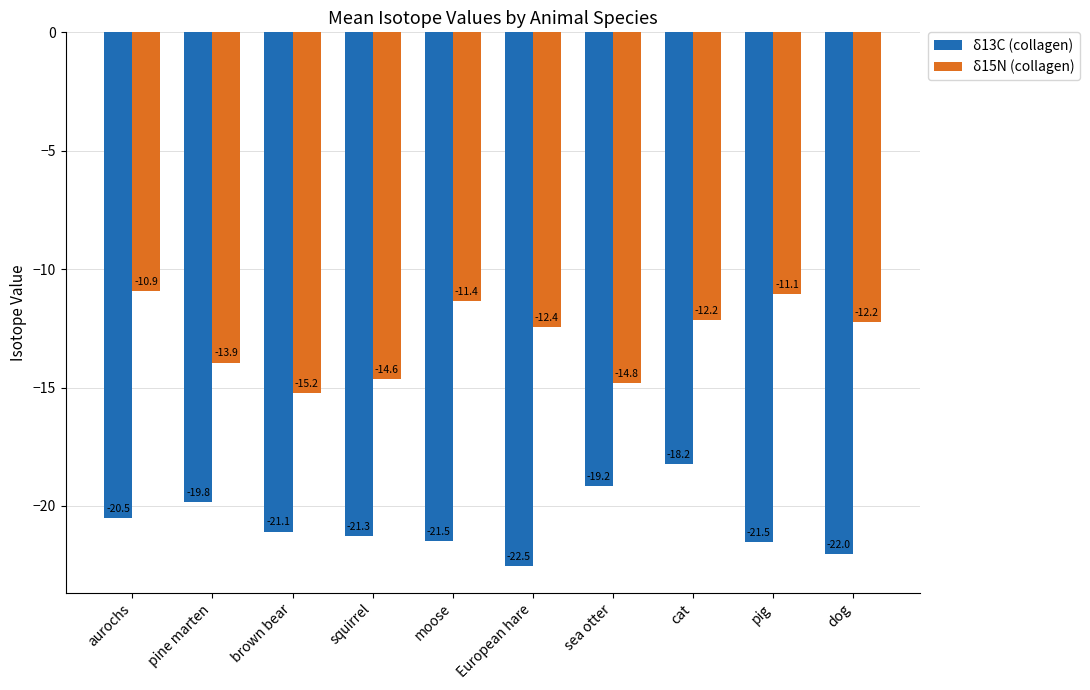

Count the number of data series in this chart.

2